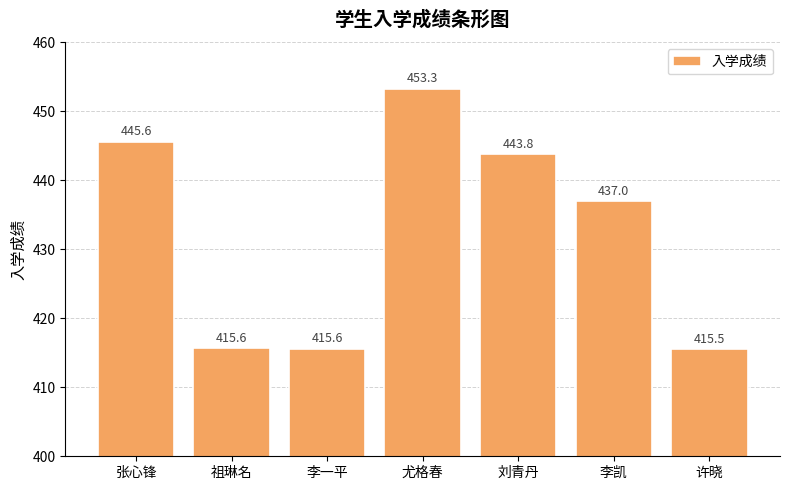

How many bars are there in total?

7